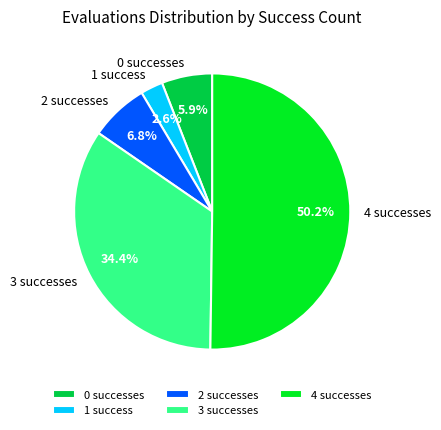

To the nearest percent, what is the combined percentage of 3 and 0?

40%